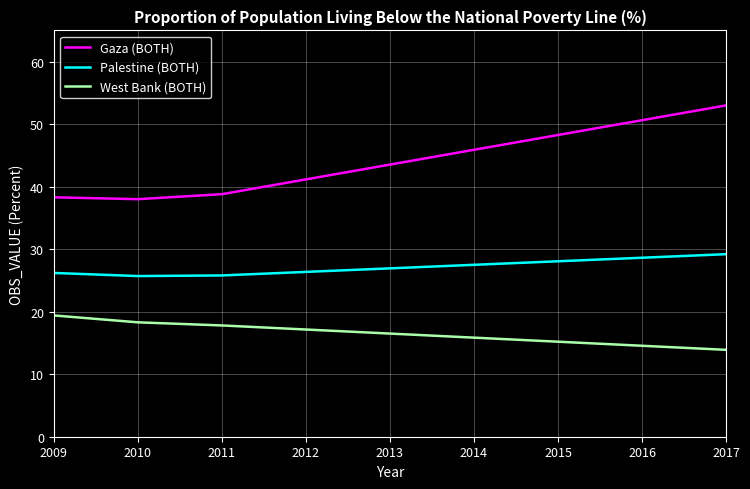

Rank the series at 2009 from highest to lowest value.

Gaza (BOTH), Palestine (BOTH), West Bank (BOTH)